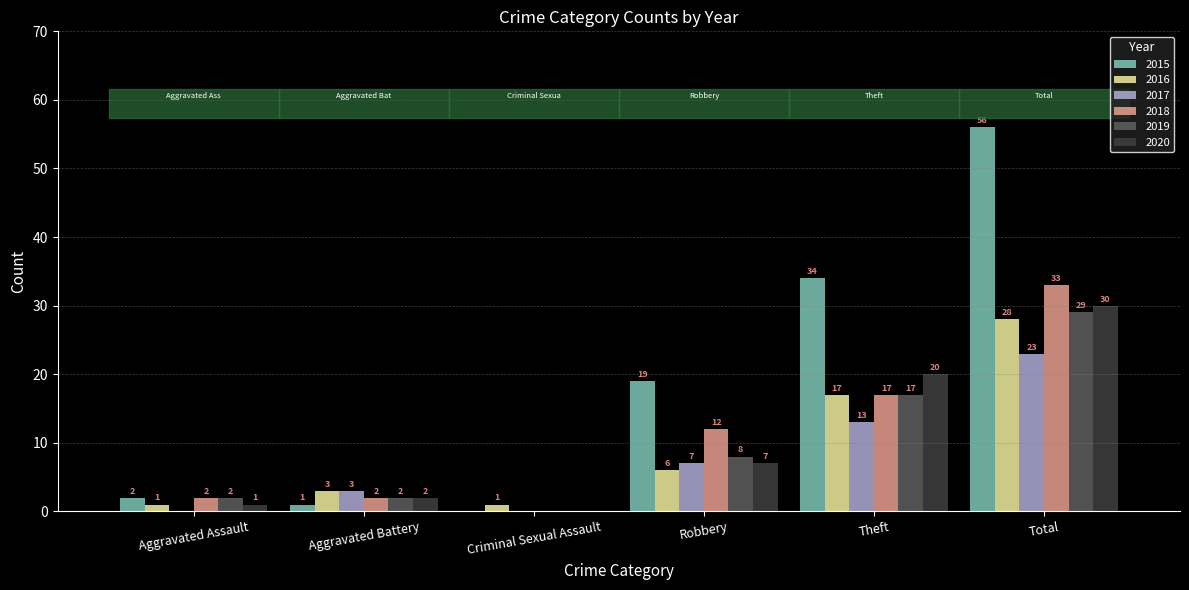

What are all the series names shown in the legend?

2015, 2016, 2017, 2018, 2019, 2020